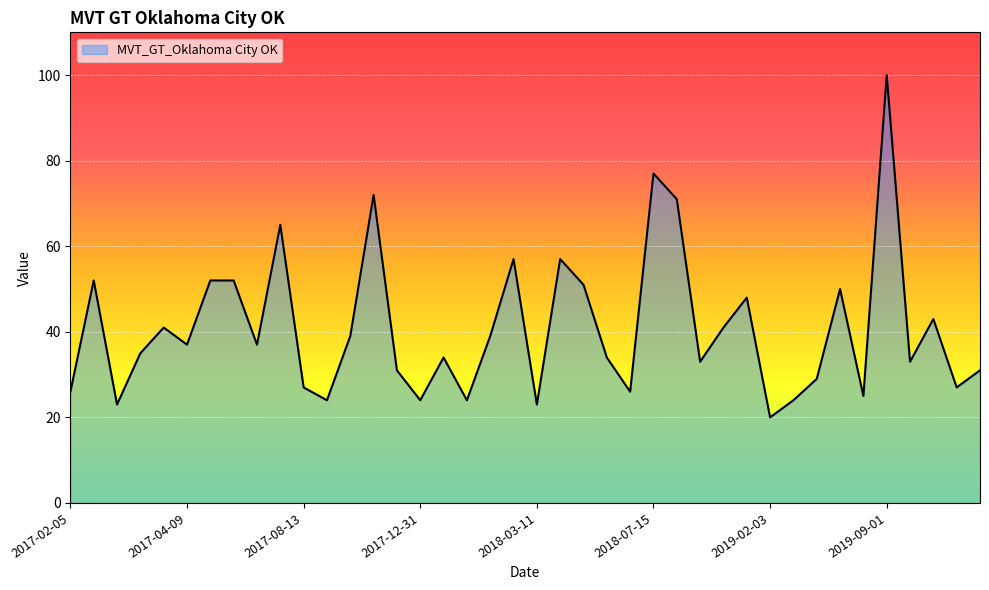

What is the minimum value shown in the chart?

20